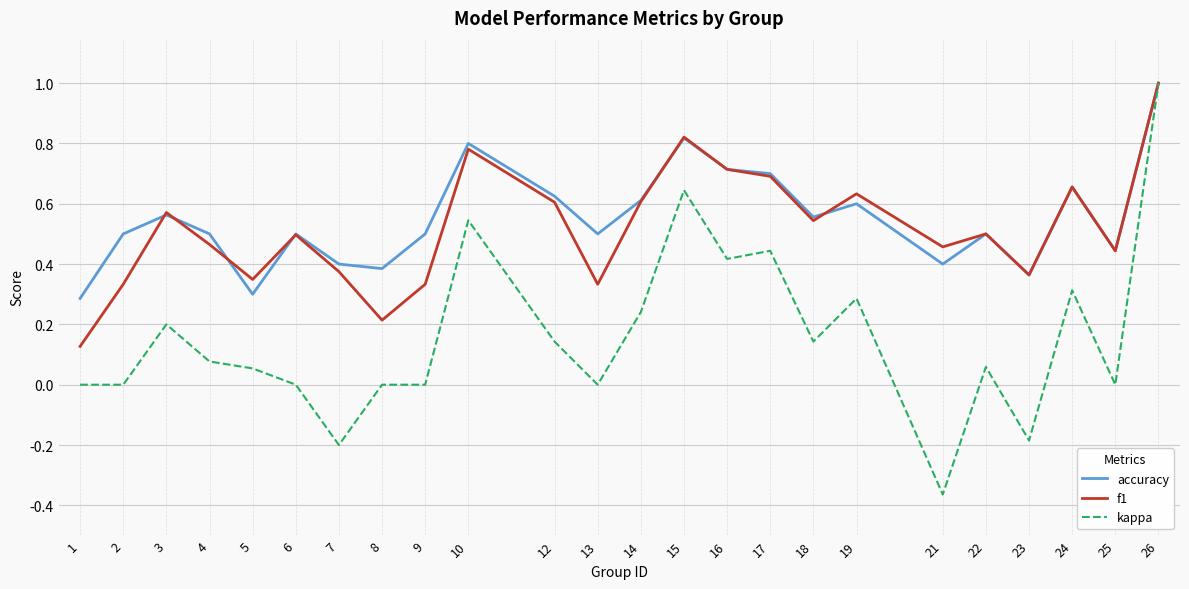

Which series changed the most between 10 and 21?

kappa